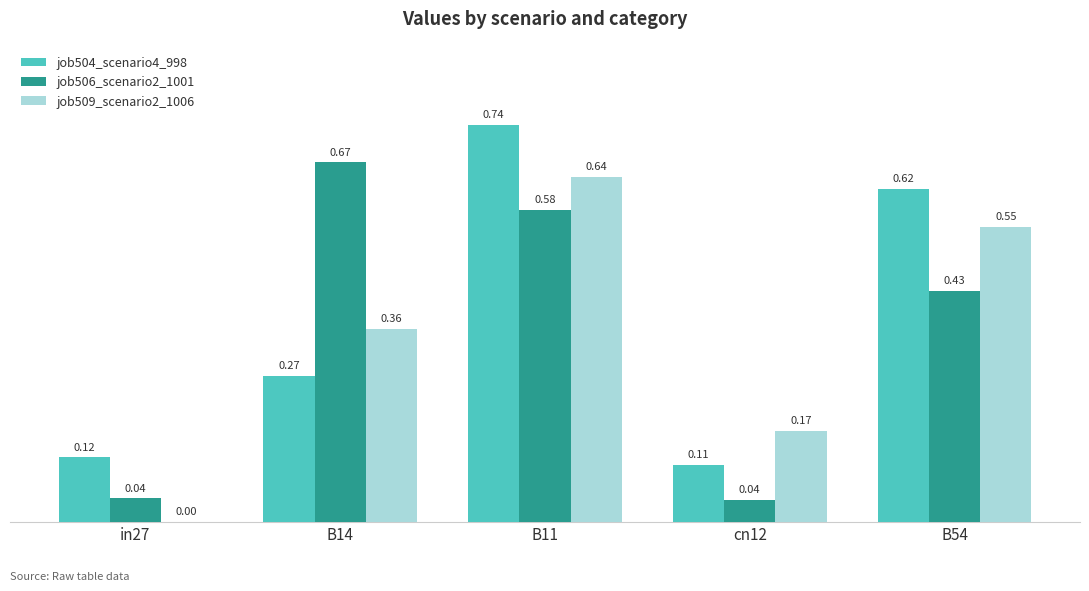

What is the sum of the job506_scenario2_1001 values at B54 and in27?

0.5